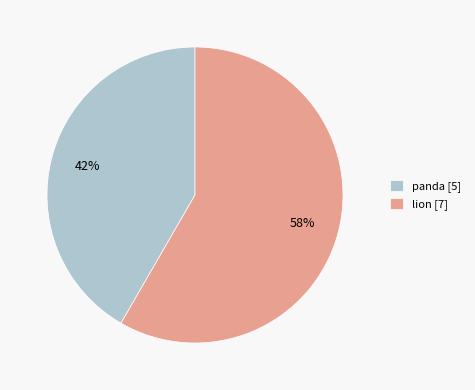

What is the largest slice in the pie chart?

lion